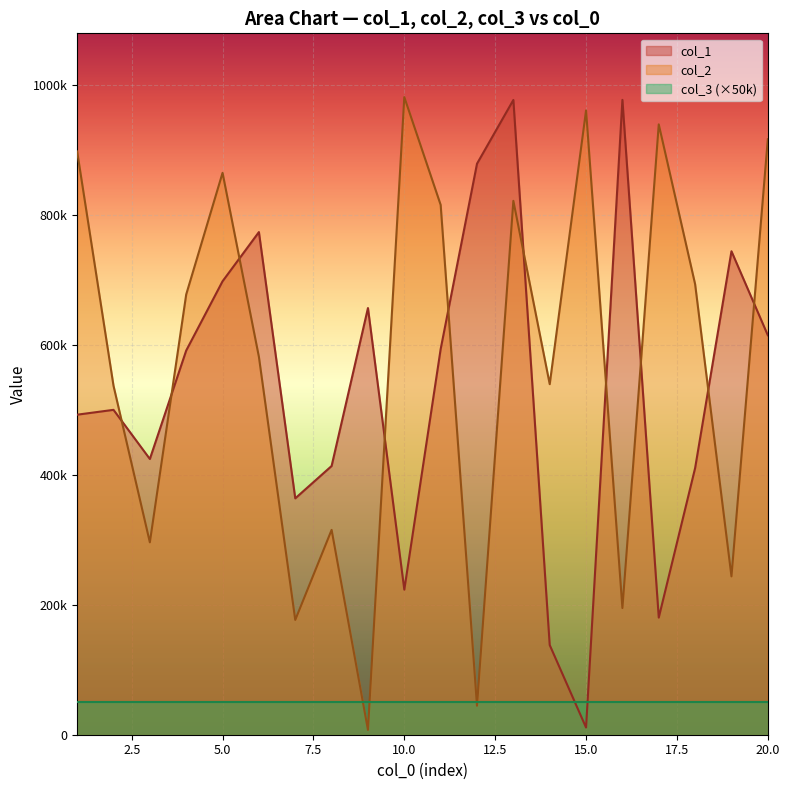

What is the total value across all series at 7?

540636